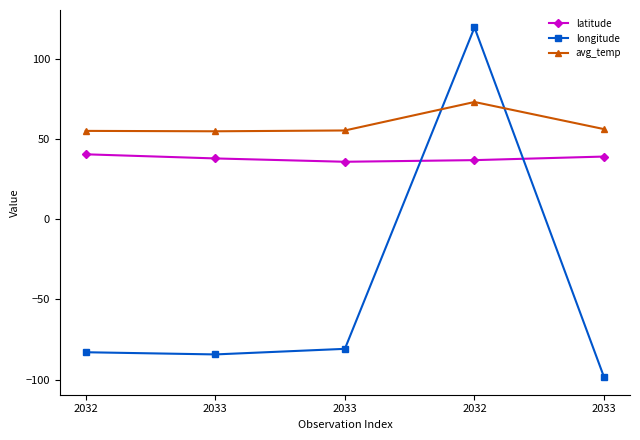

How many categories are shown in the chart?

5